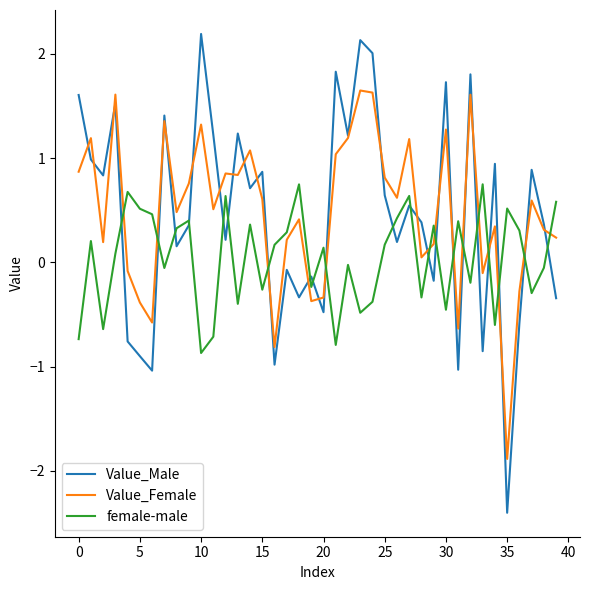

After their last crossing, which series has the higher values: female-male or Value_Male?

female-male